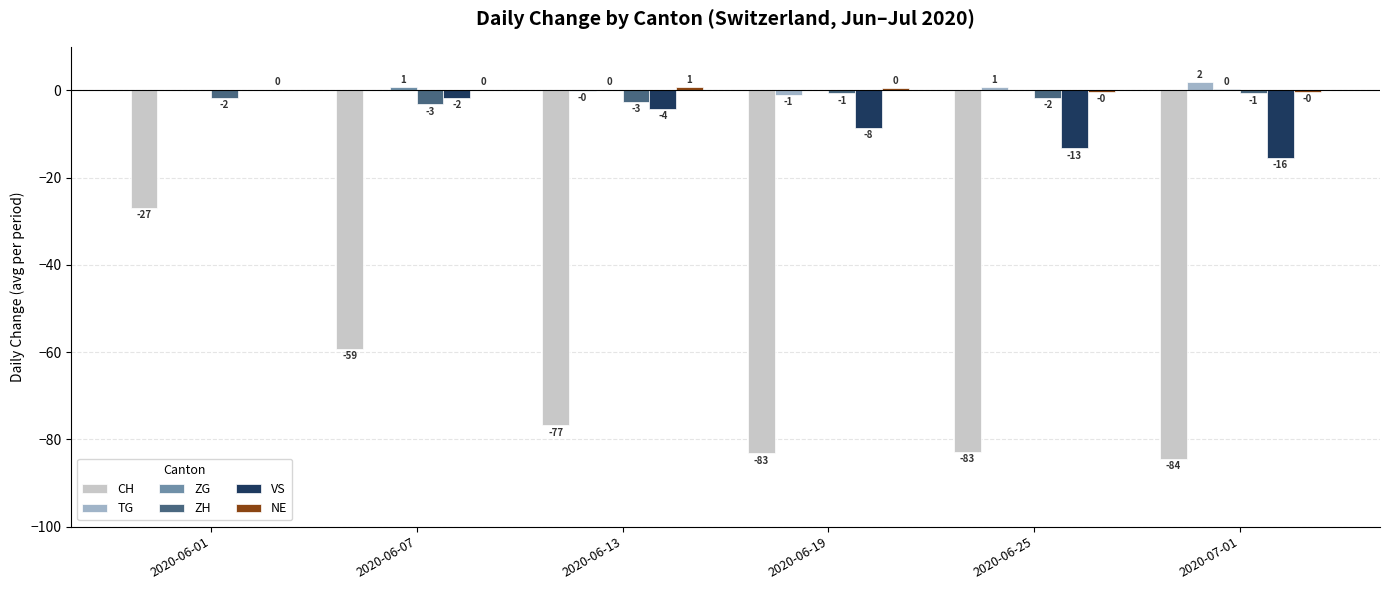

At which category is the sum across all series the highest?

2020-06-01